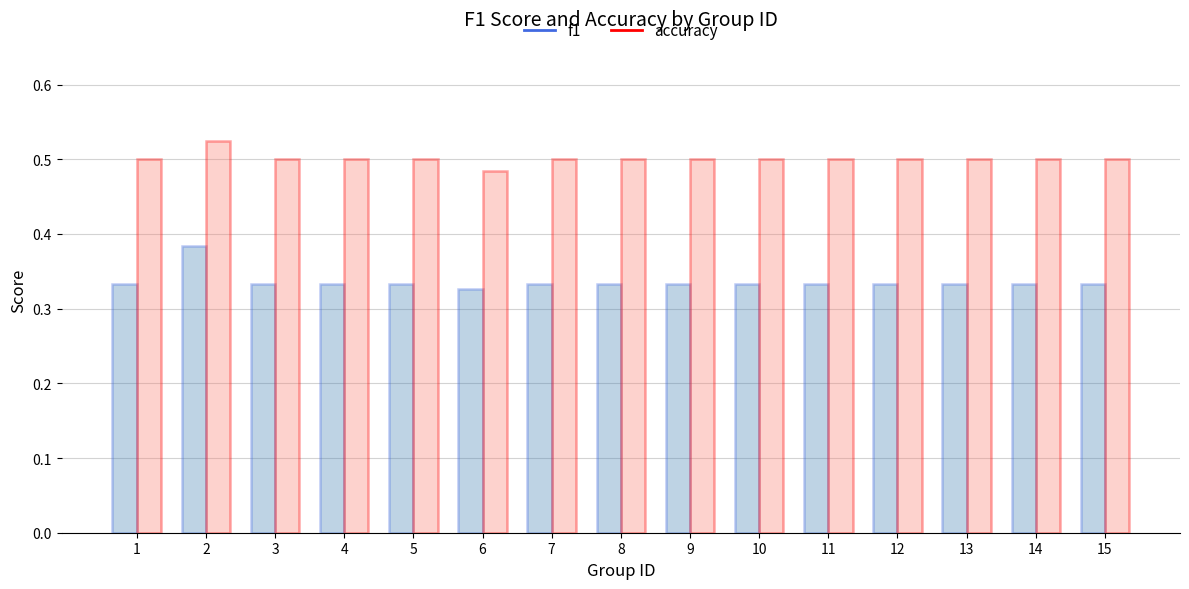

What is the sum of the accuracy values at 7 and 4?

1.0